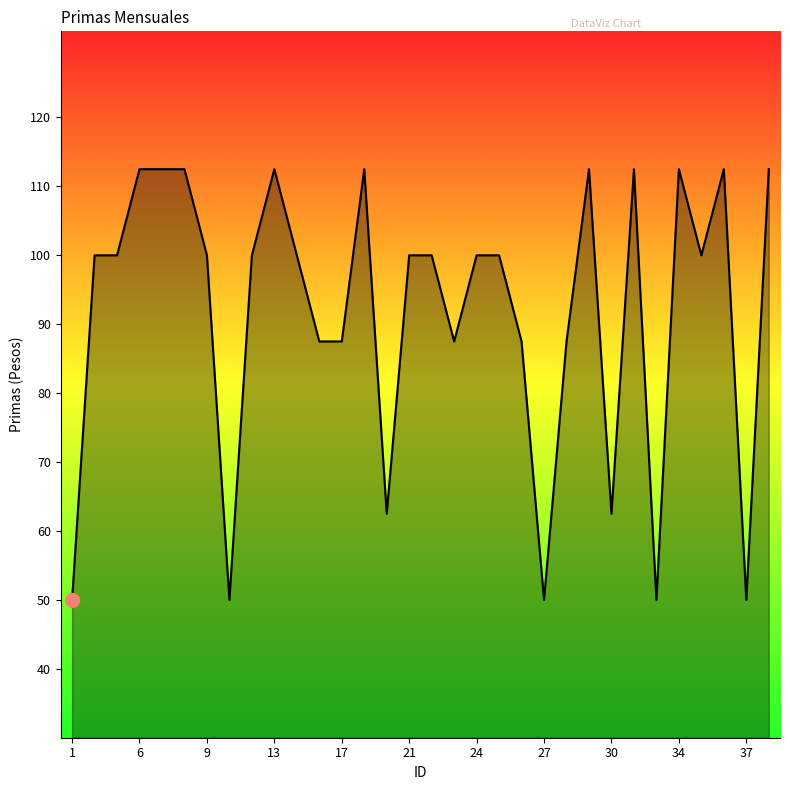

What is the smallest value displayed?

50.0